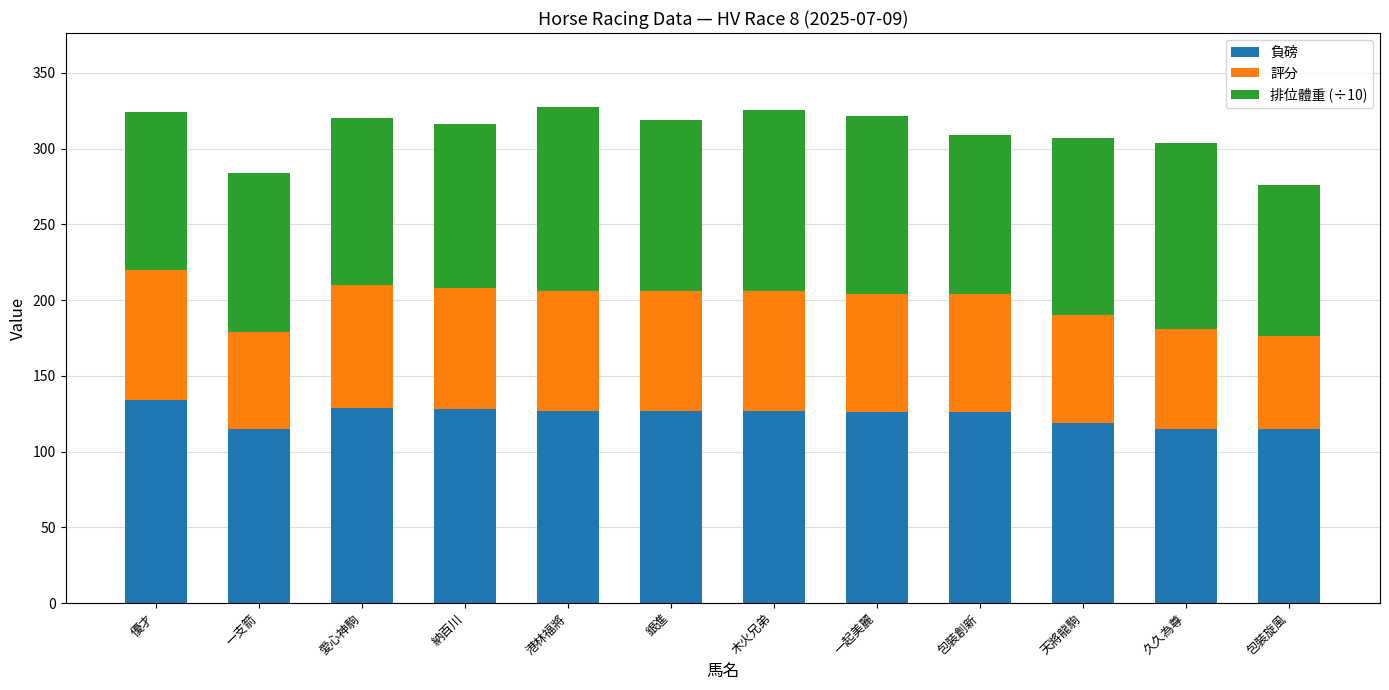

True or false: 負磅 has a value of 115.0 at 包裝旋風.

True